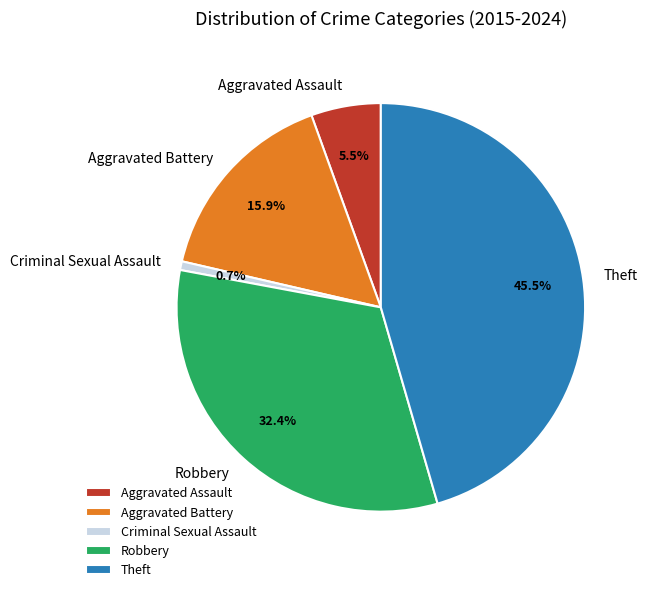

How many slices are in this pie chart?

5